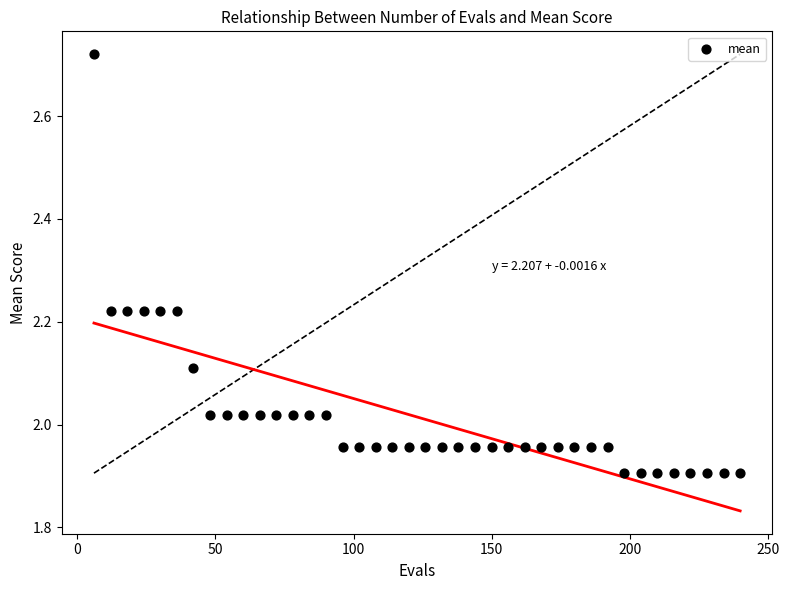

What is the range of Y values (max minus min)?

0.8